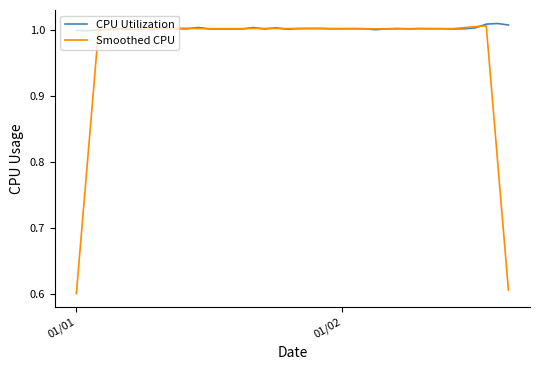

Rank the series by their average value, from highest to lowest.

CPU Utilization, Smoothed CPU